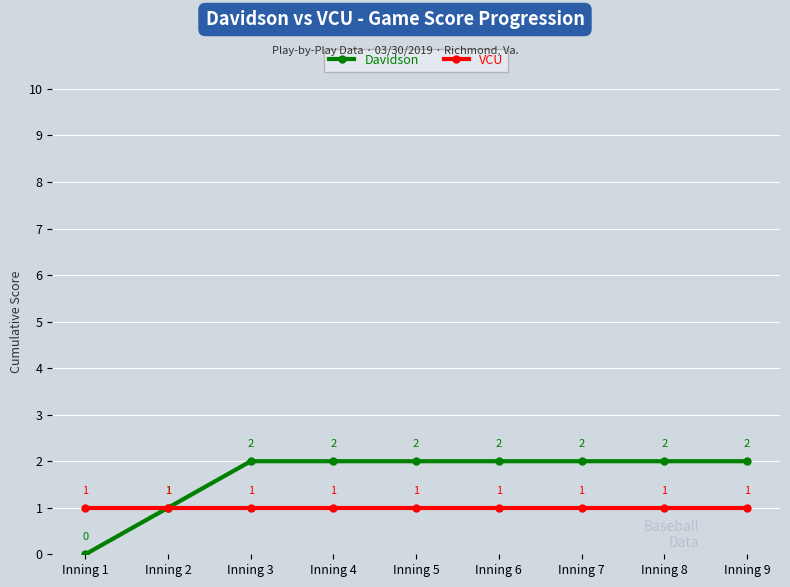

Reading left to right, what are all the values shown in this chart?

Davidson: Inning 1=0	Inning 2=1	Inning 3=2	Inning 4=2	Inning 5=2	Inning 6=2	Inning 7=2	Inning 8=2	Inning 9=2
VCU: Inning 1=1	Inning 2=1	Inning 3=1	Inning 4=1	Inning 5=1	Inning 6=1	Inning 7=1	Inning 8=1	Inning 9=1